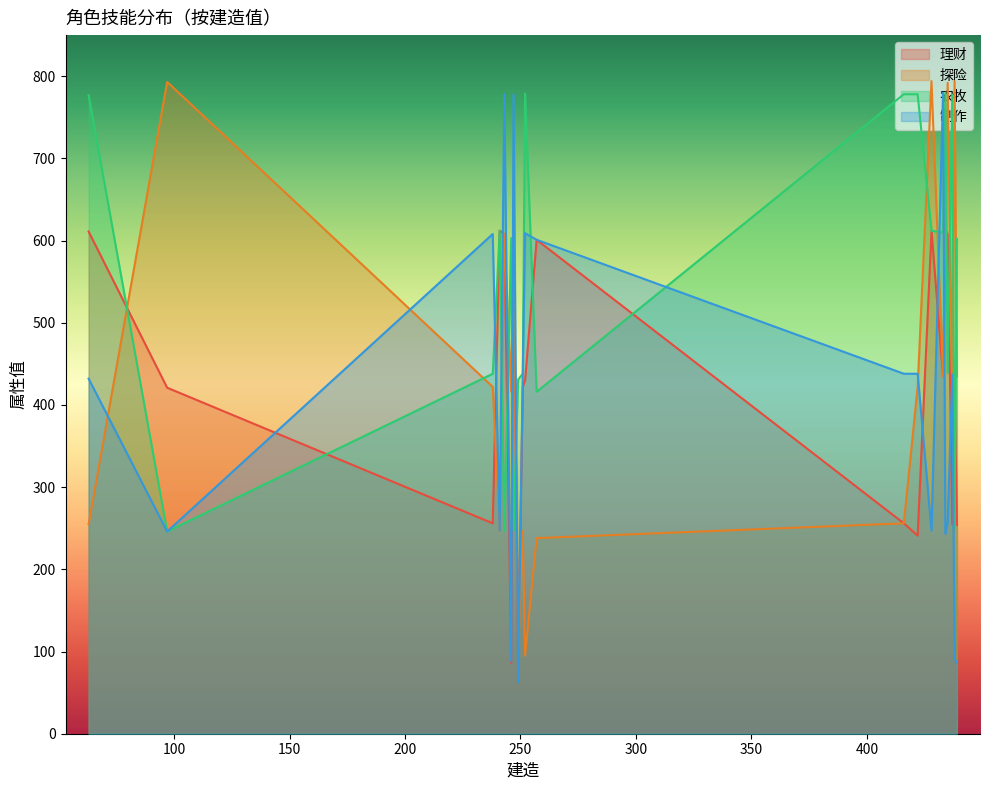

At how many categories does at least one series exceed 150?

20